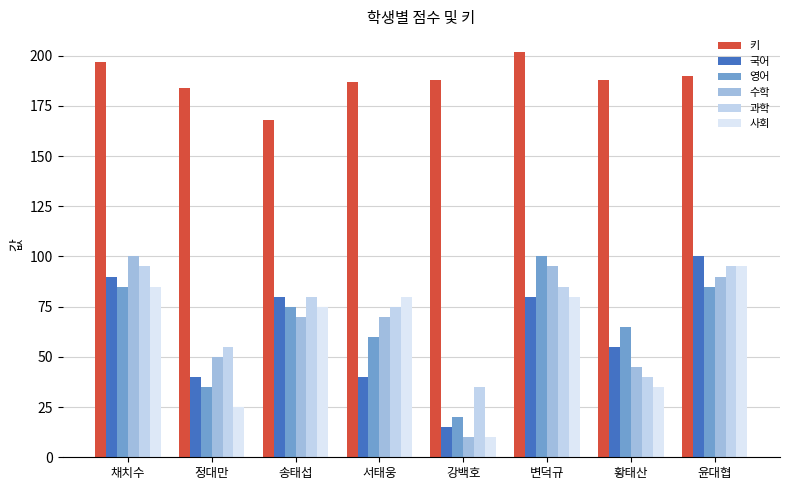

At which label is 국어 closest to 57?

황태산